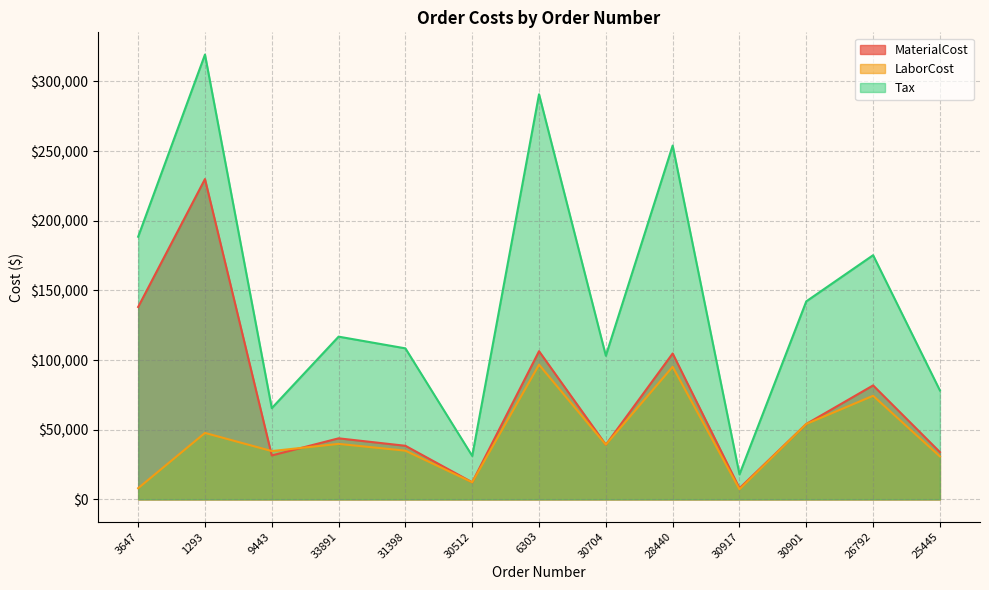

Is it true that LaborCost equals 2799.7 at 30917?

False